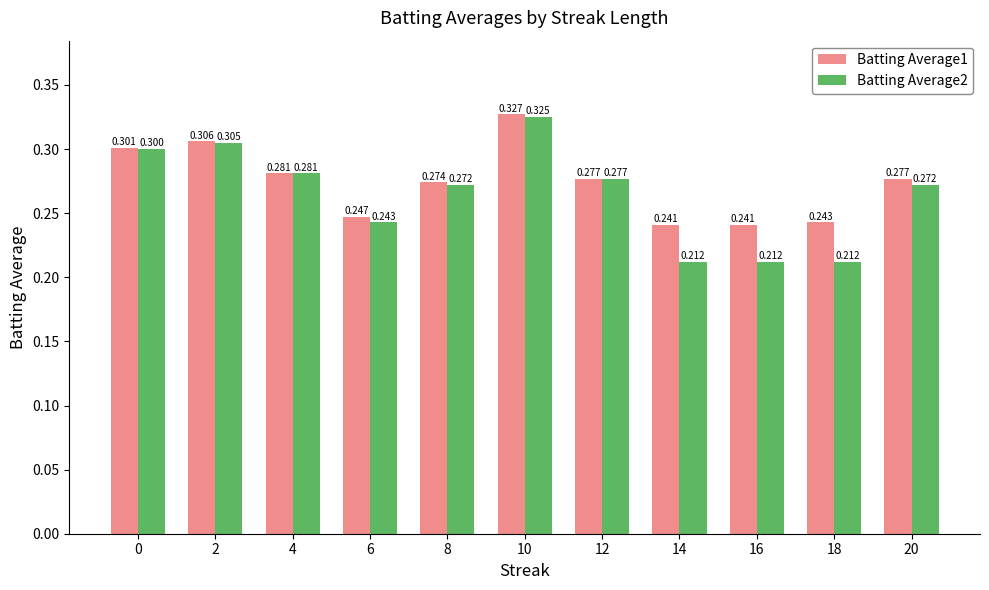

Where is Batting Average2 nearest to the value 0?

14